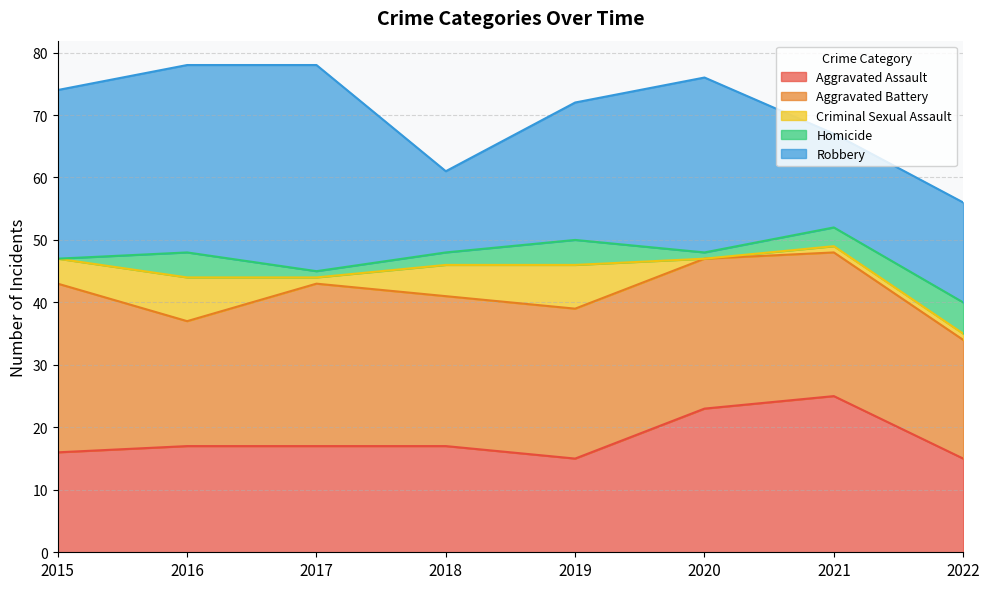

How many lines are shown in the chart?

5